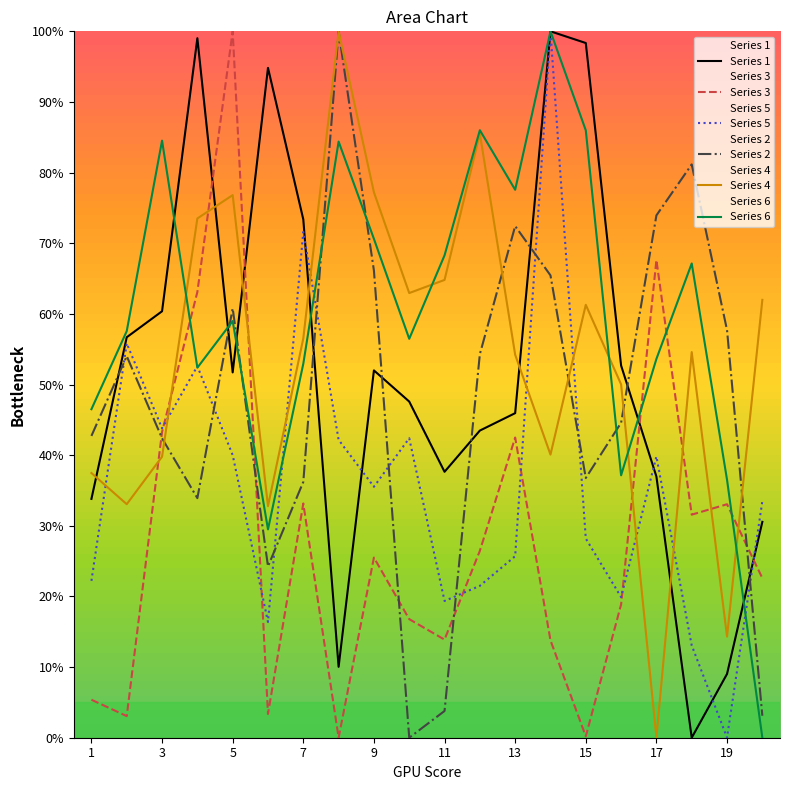

Is it true that Series 5 equals 38.3 at 1?

False